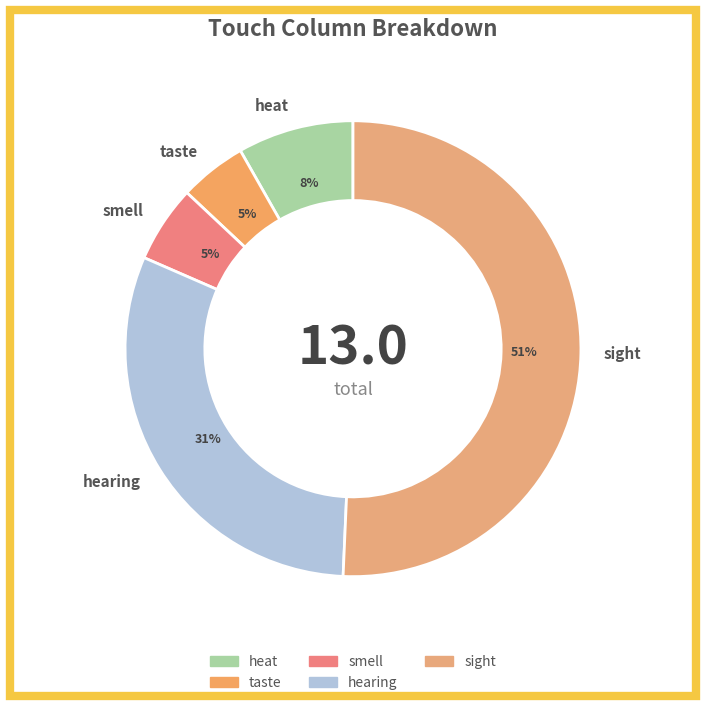

Combined, do heat and taste account for over 50%?

No